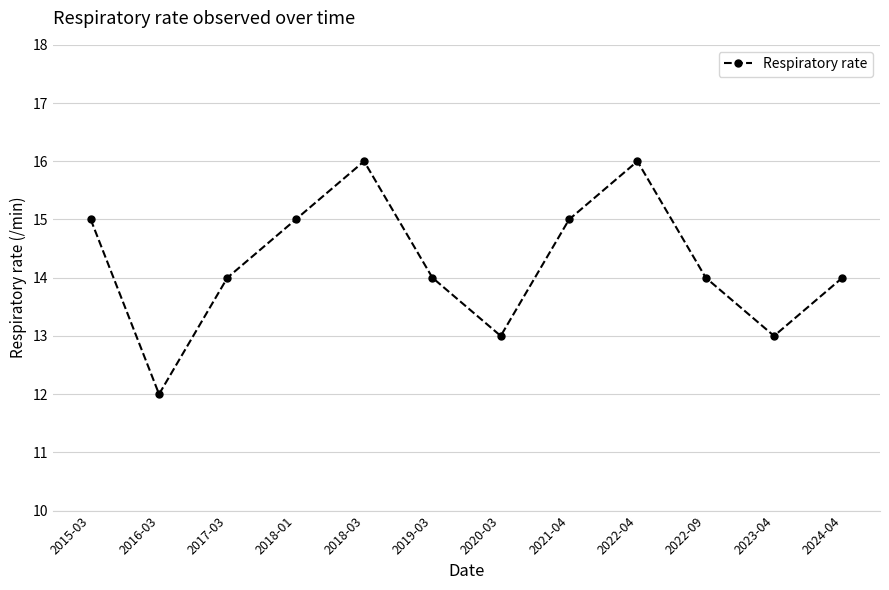

How many points are higher than both their immediate neighbors (excluding endpoints)?

2